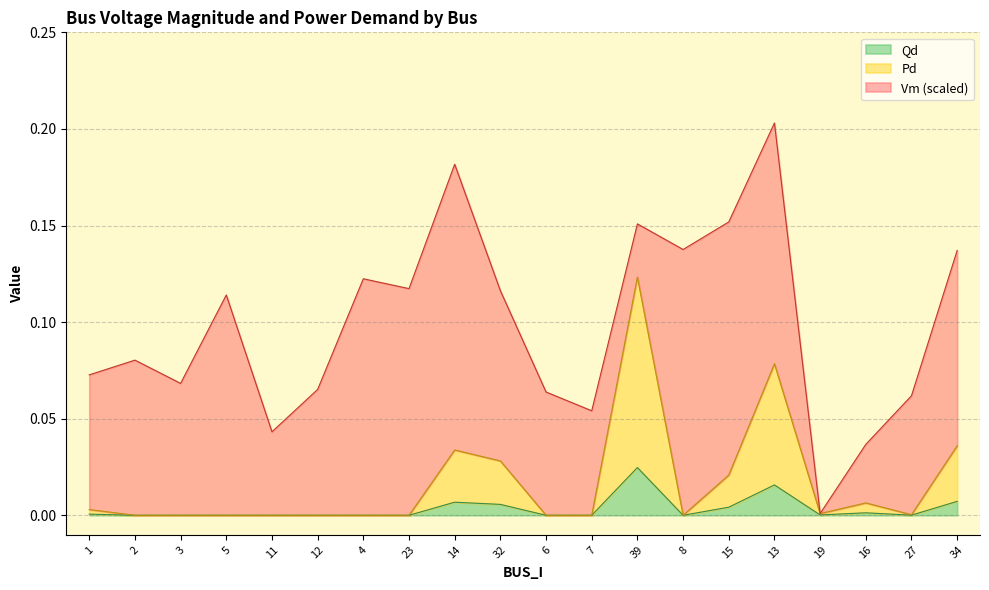

True or false: Qd and Pd intersect in this chart.

False